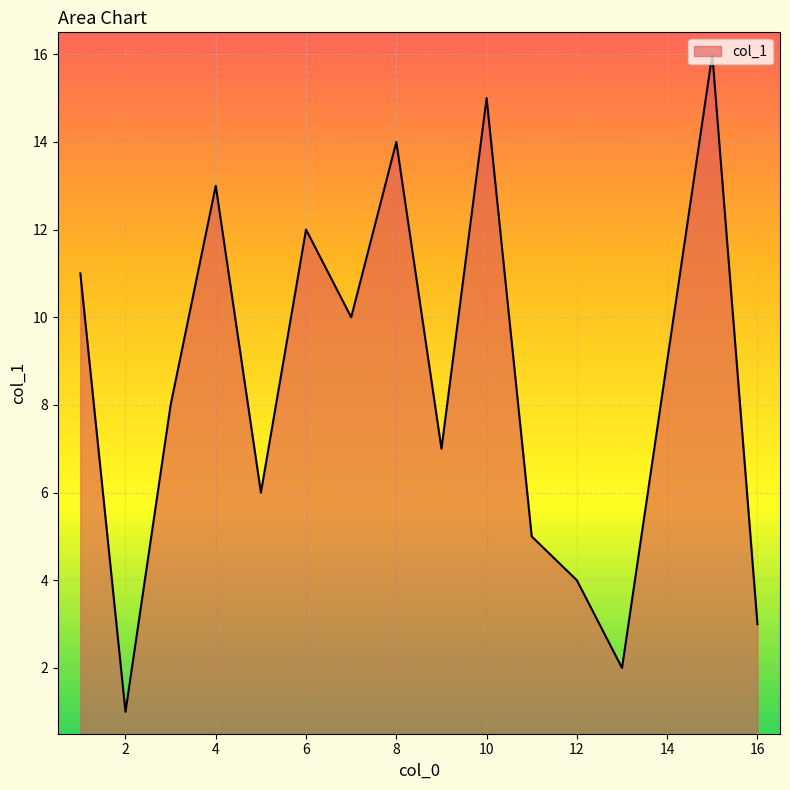

What is the sum of all values?

136